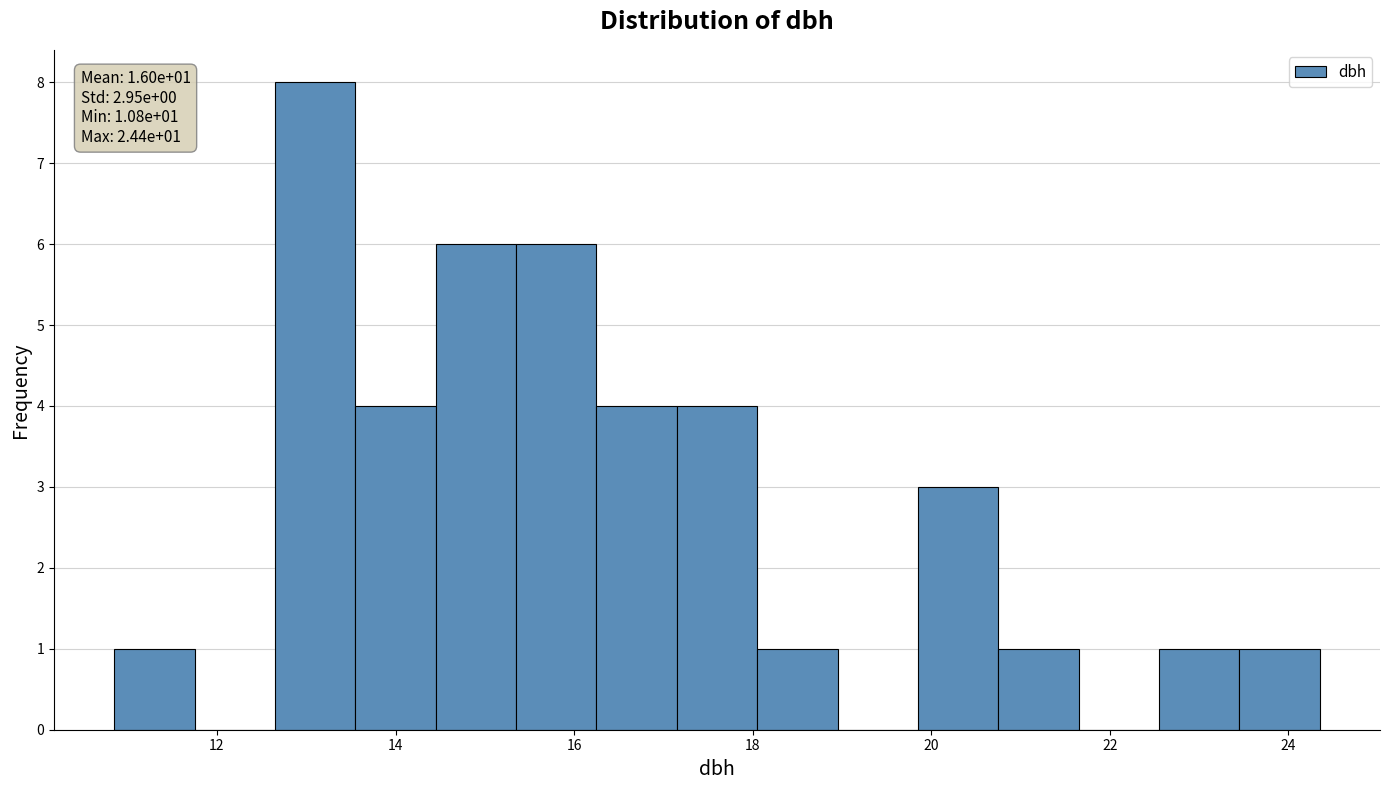

Over which range of the x-axis is the bar tallest?

12.65 to 13.55